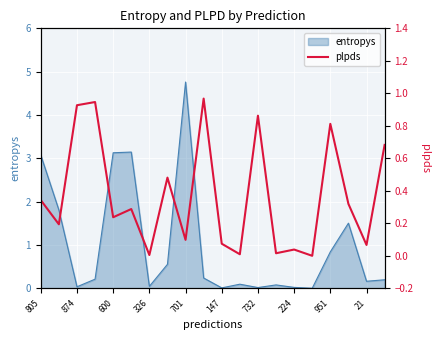

At which label does entropys reach its peak?

701